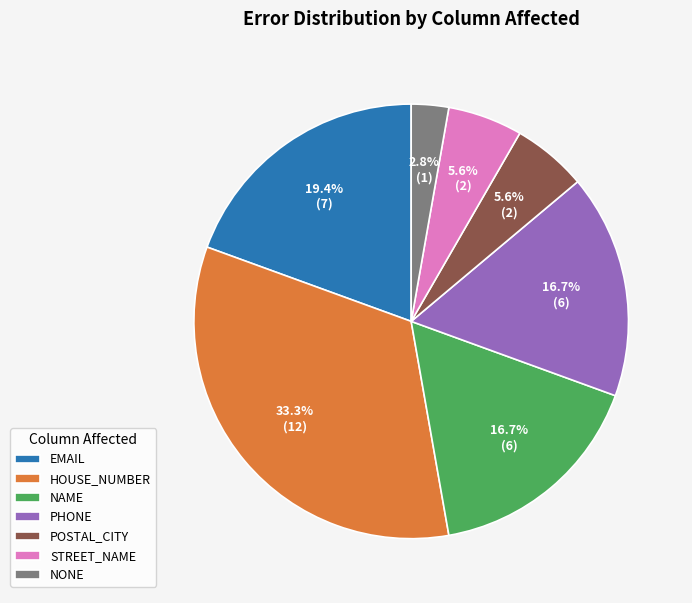

What percentage is NOT represented by NAME?

83.3%